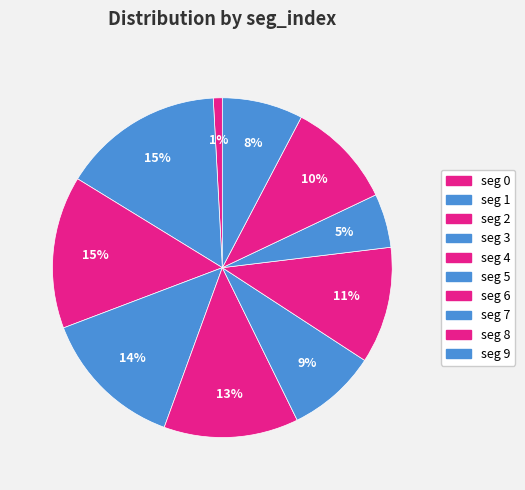

Which category has the smallest portion of the pie?

seg 0